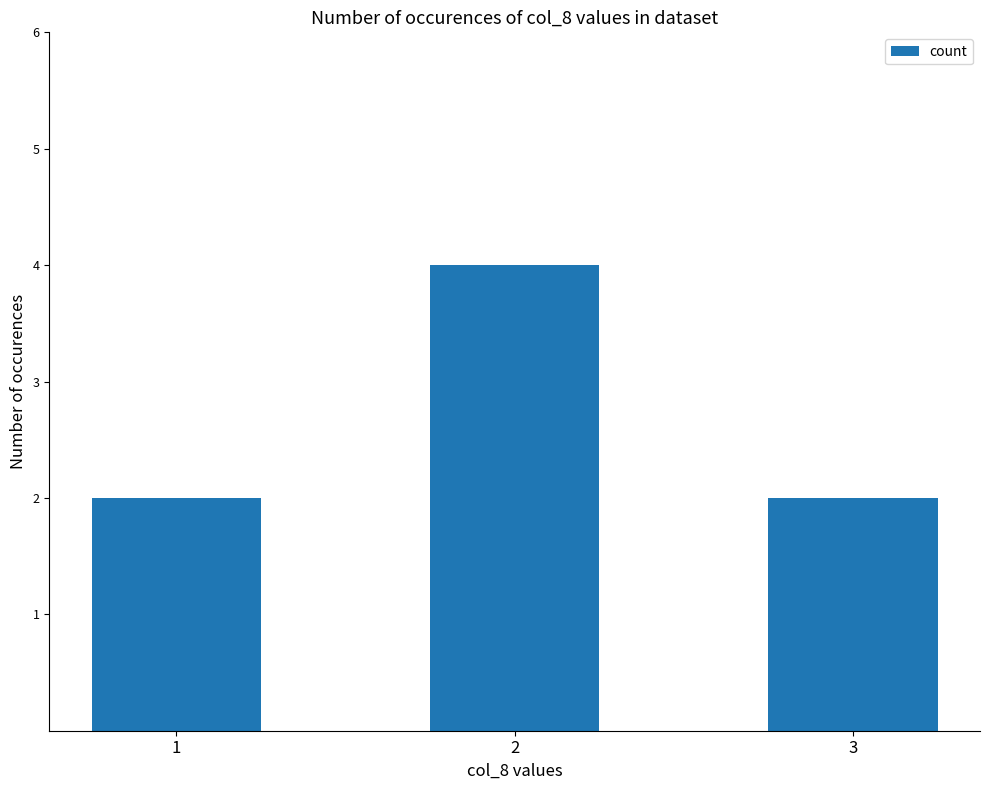

Which label corresponds to the largest value in the chart?

2